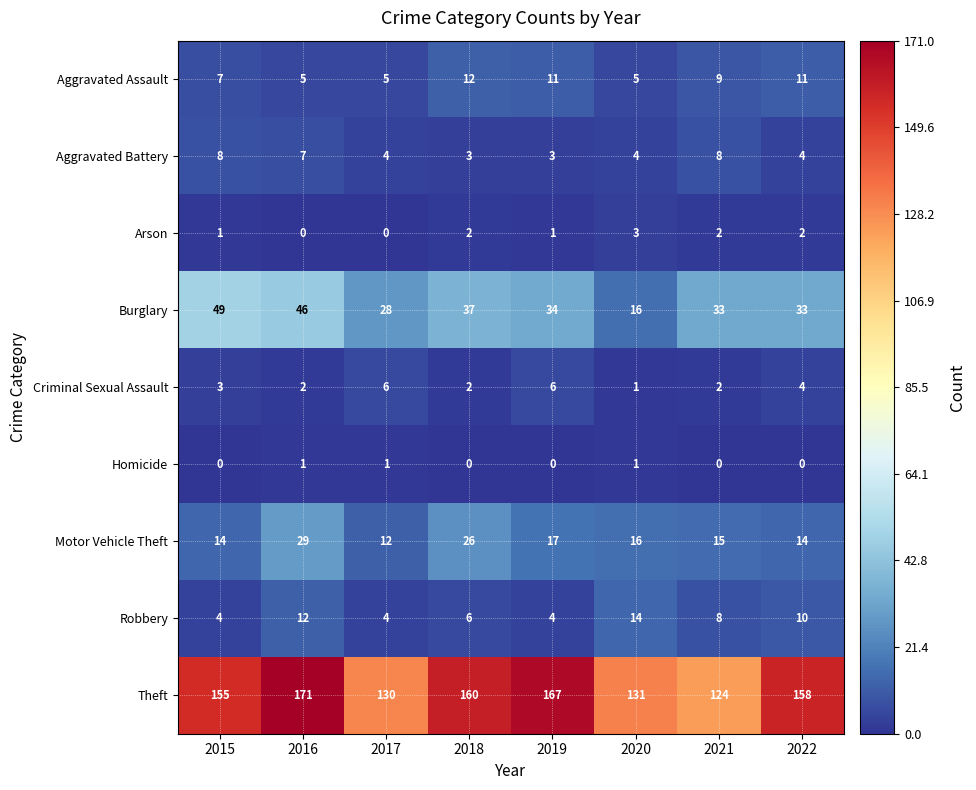

Which label corresponds to the largest value in the chart?

2016